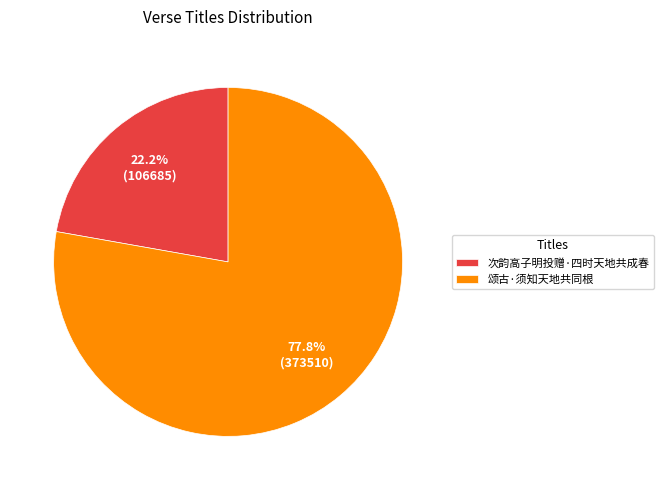

Do 次韵高子明投赠·四时天地共成春 and 颂古·须知天地共同根 together represent more than half of the pie?

Yes